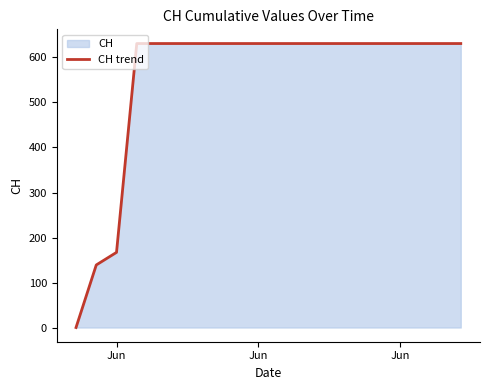

How many values are above zero?

19